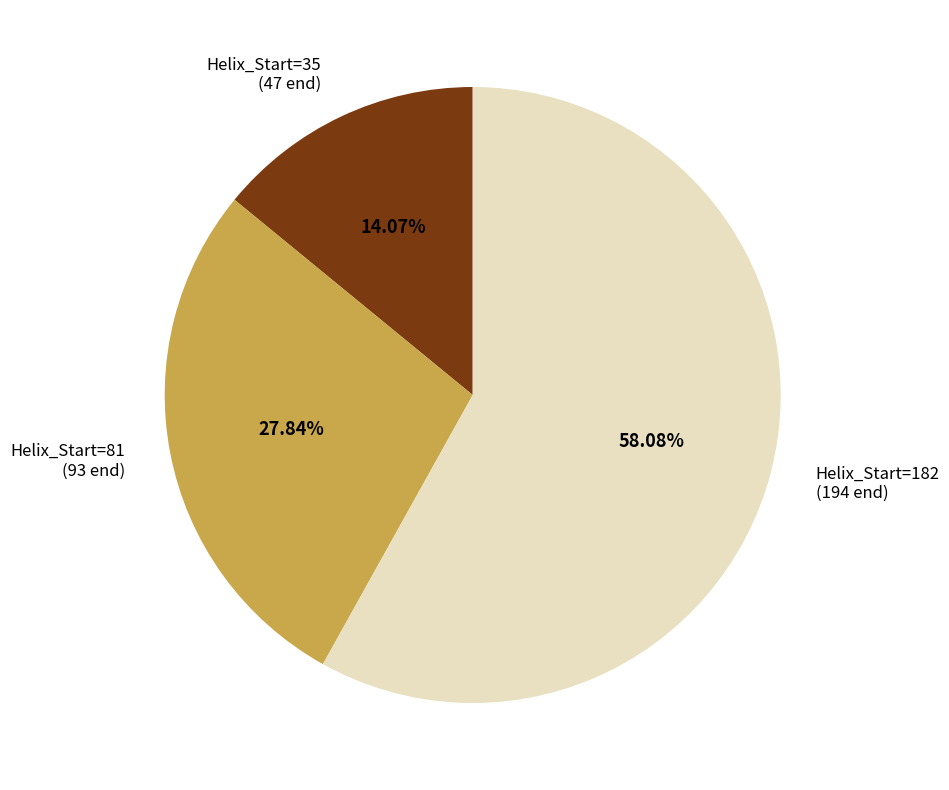

Do Helix_Start=35 and Helix_Start=81 together represent more than half of the pie?

No